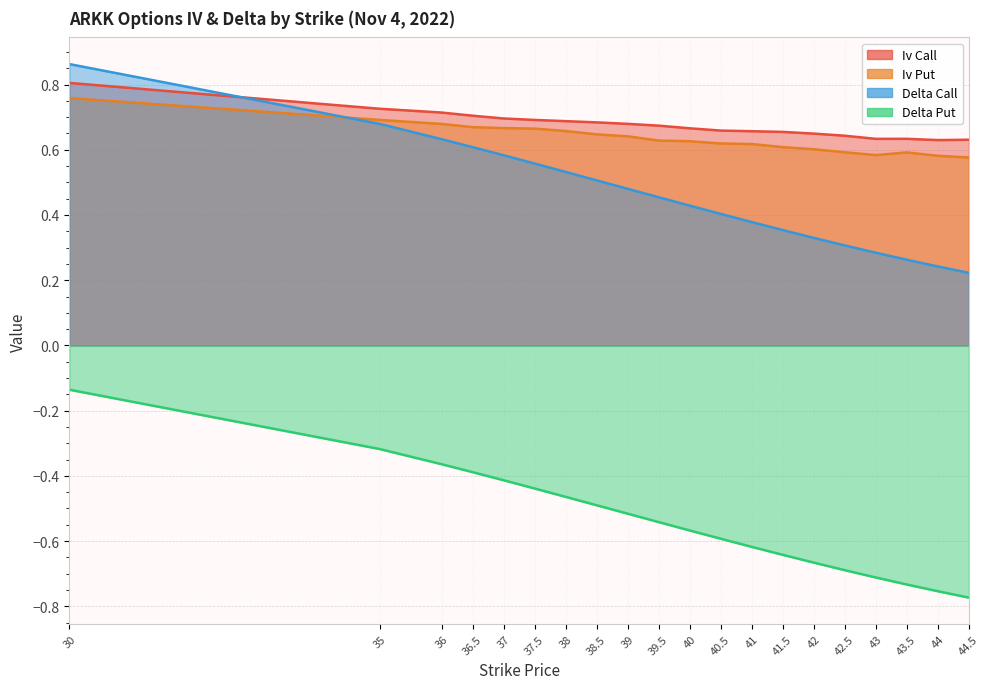

Rank the series at 38 from lowest to highest value.

delta_put, delta_call, iv_put, iv_call